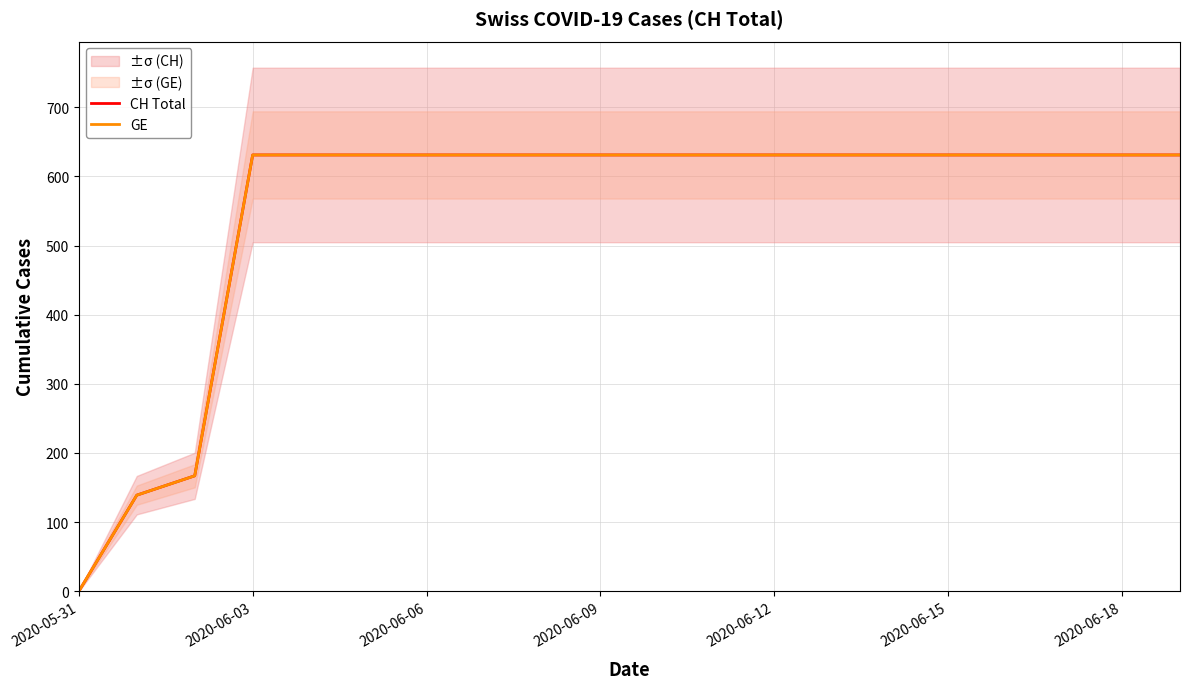

At 7, list the series in order from largest to smallest.

CH Total, GE